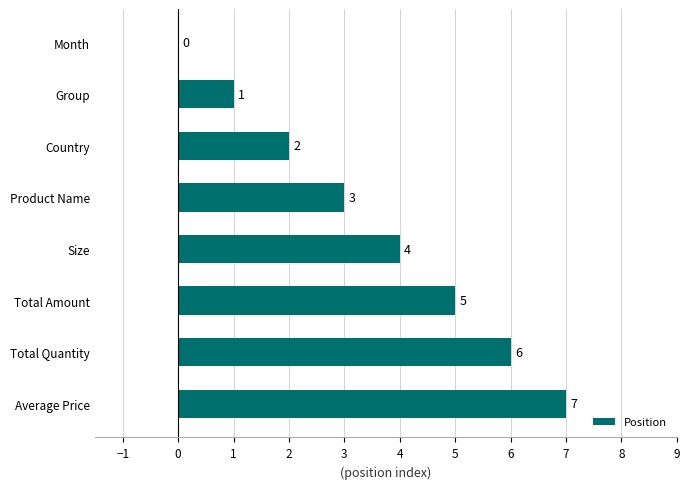

Does the chart contain stacked bars?

No